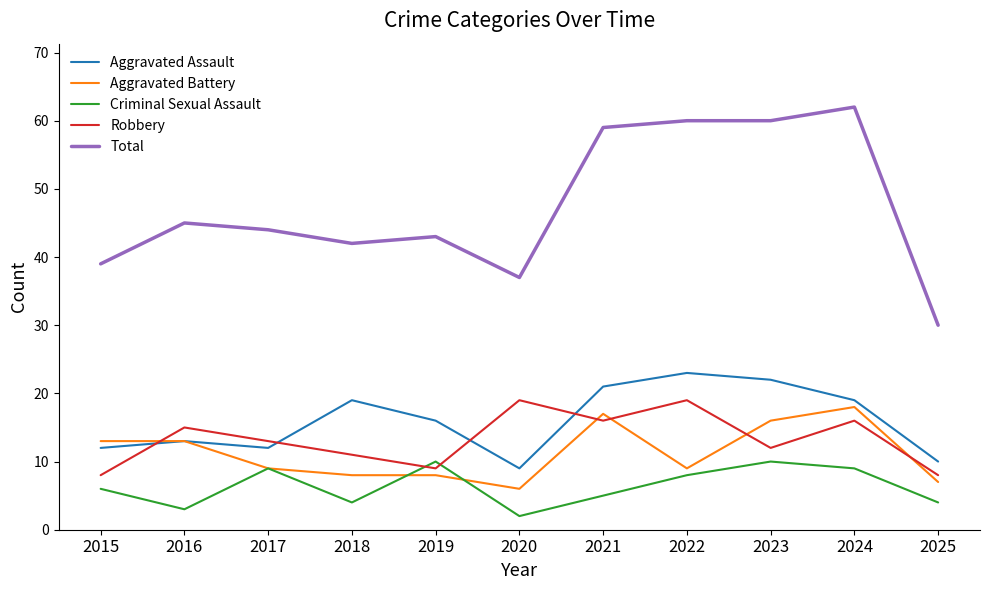

At which label does Aggravated Assault reach its minimum?

2020